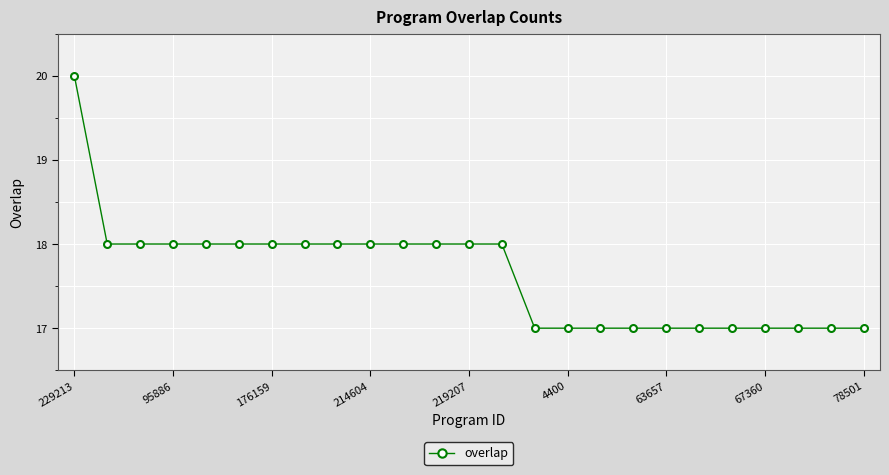

Does the chart display data point markers on the line(s)?

Yes